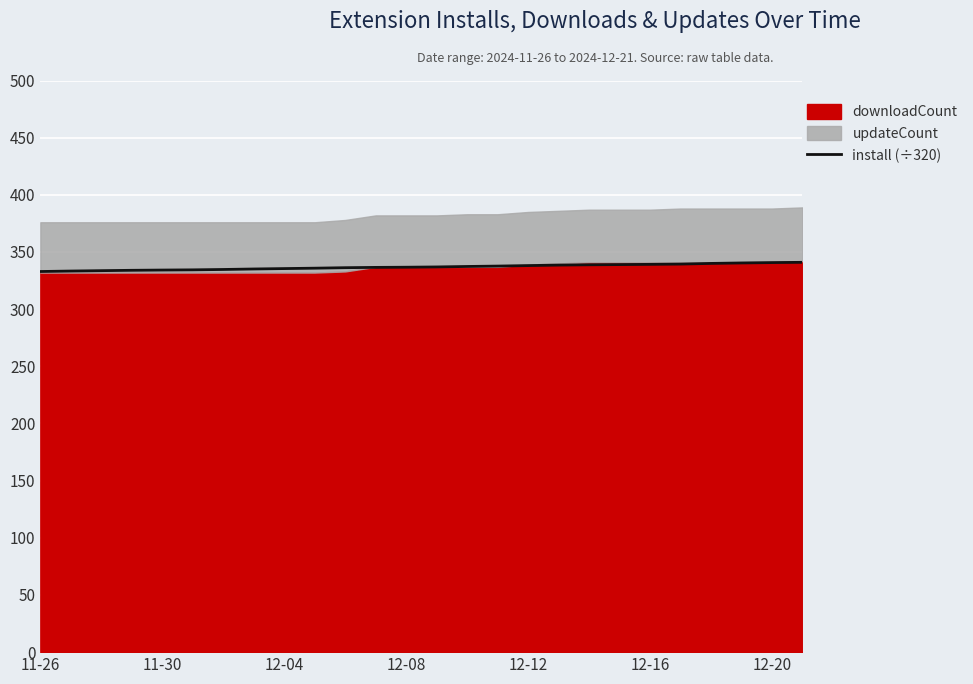

True or false: install (÷320) has a value of 128.4 at 11-26.

False